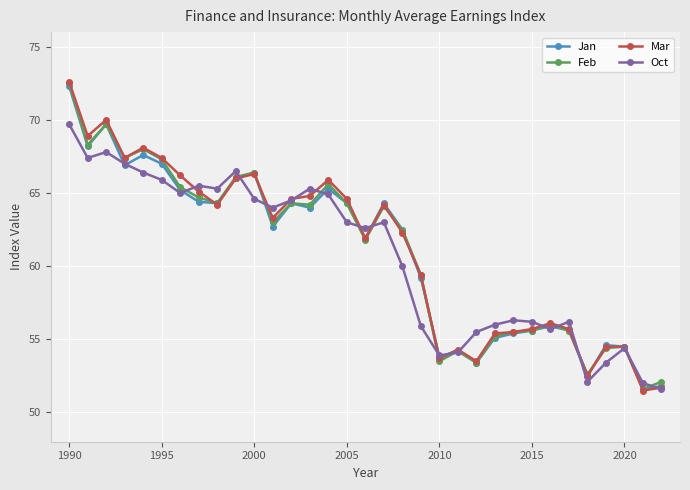

Which series has the largest range (max minus min)?

Mar